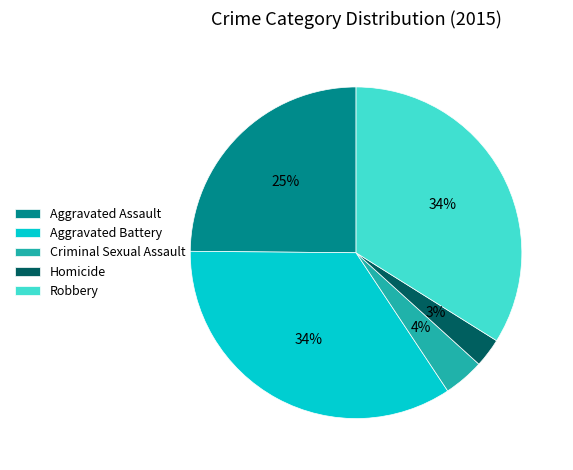

To the nearest percent, what percentage of the pie is Robbery?

34%